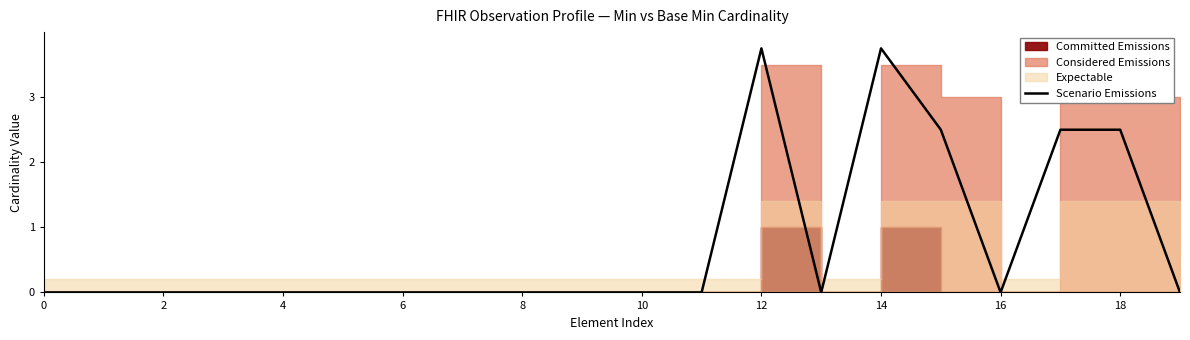

What is the average value?

0.8